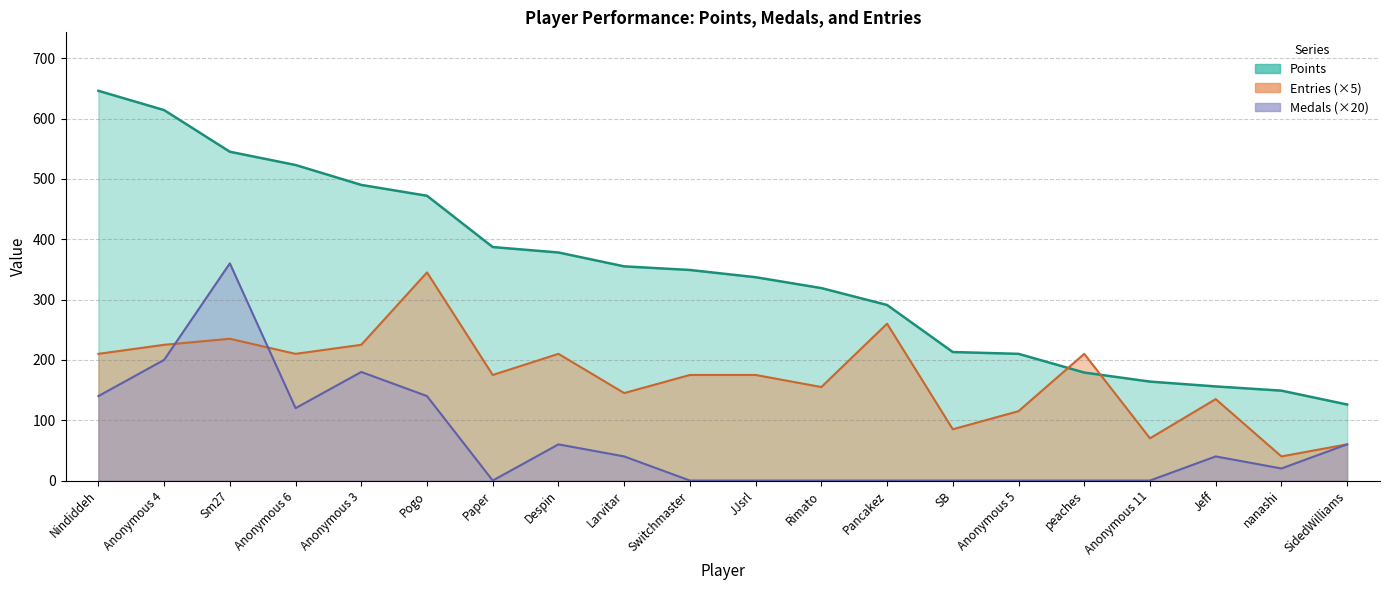

How many lines are shown in the chart?

3